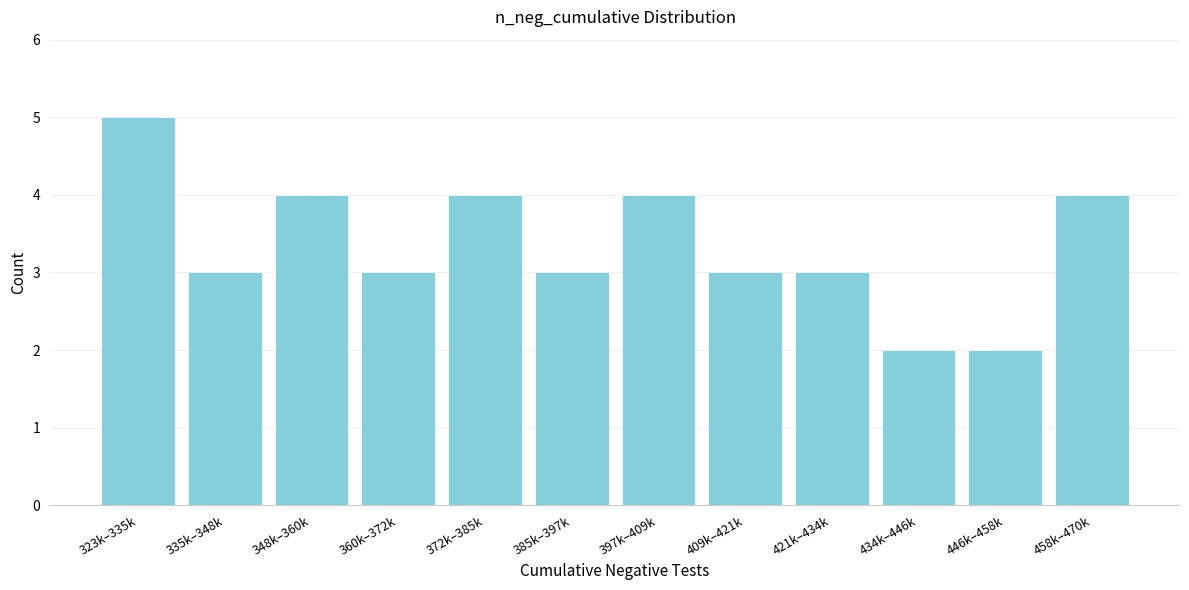

Reading left to right, what are all the values shown in this chart?

323k–335k=5	335k–348k=3	348k–360k=4	360k–372k=3	372k–385k=4	385k–397k=3	397k–409k=4	409k–421k=3	421k–434k=3	434k–446k=2	446k–458k=2	458k–470k=4